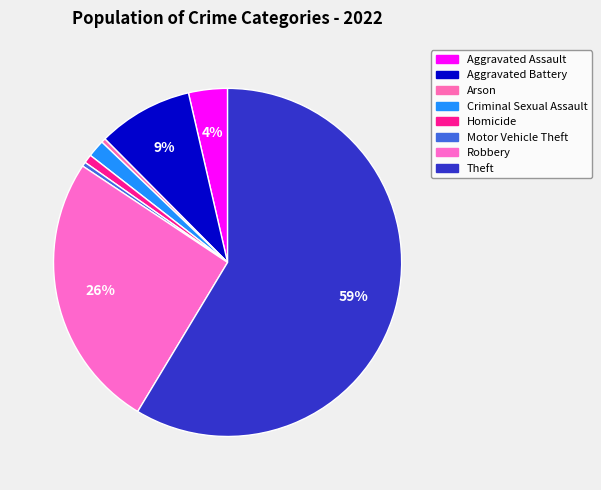

How many segments does this pie chart have?

8